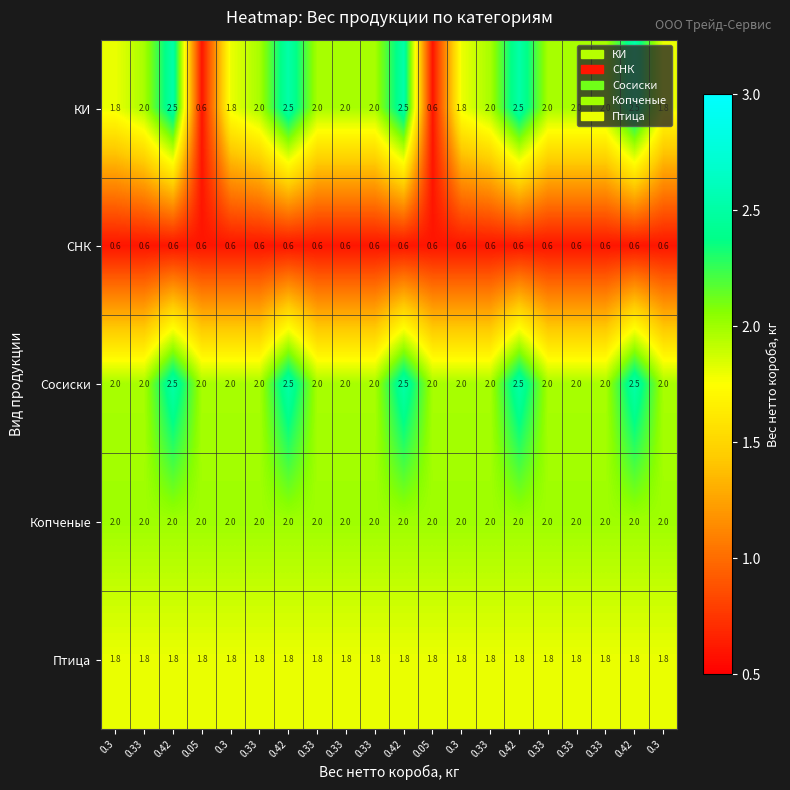

Which series has the widest spread of values?

КИ